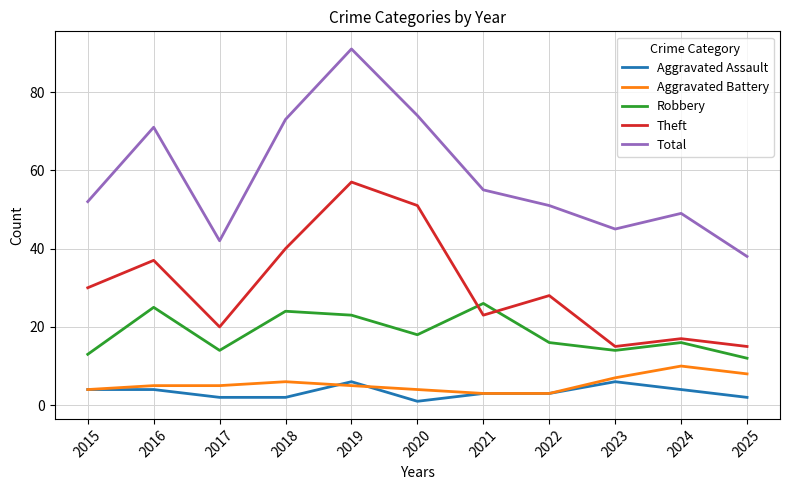

Which category has the highest value across all series?

2019